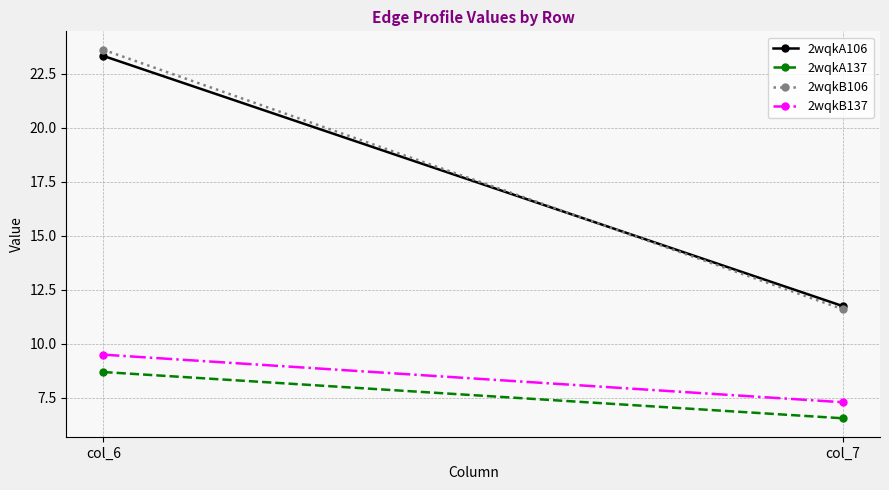

What is the spread (max minus min) of values at col_6?

14.9